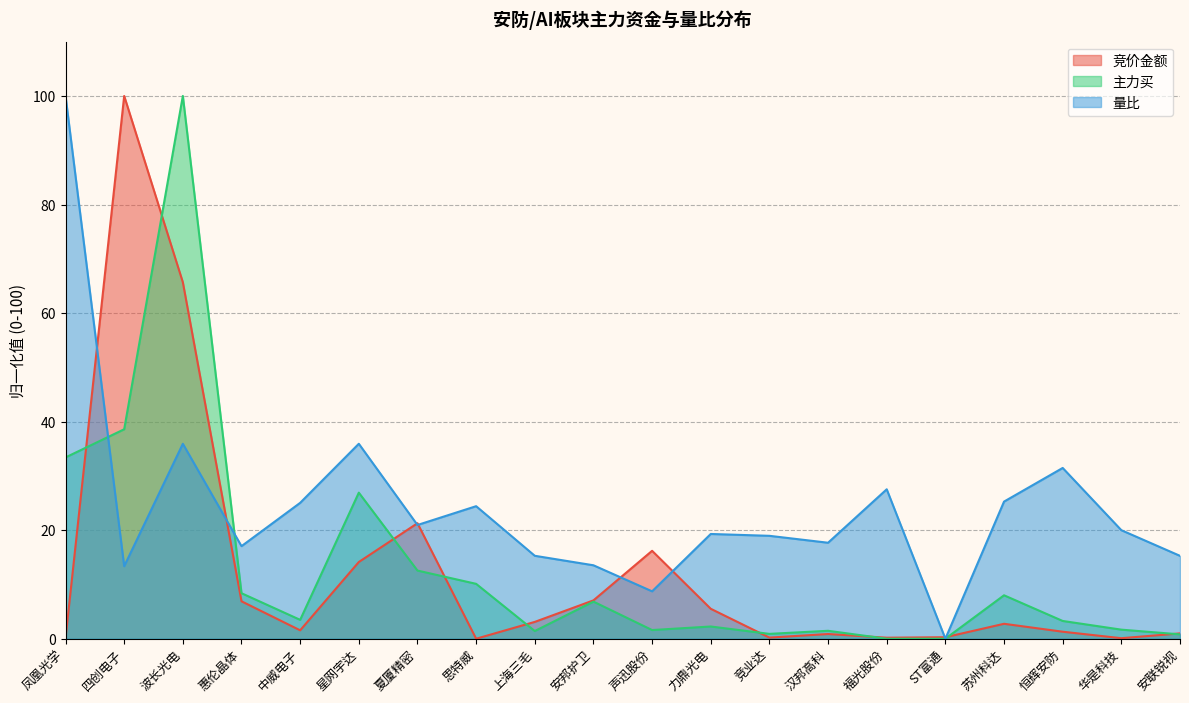

What is the average value of the 主力买 series?

13.1